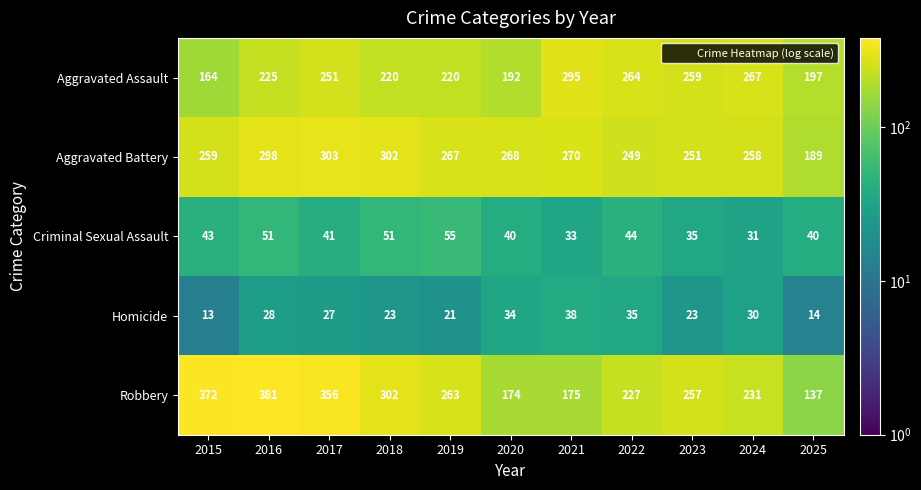

Rank the series at 2019 from highest to lowest value.

Aggravated Battery, Robbery, Aggravated Assault, Criminal Sexual Assault, Homicide